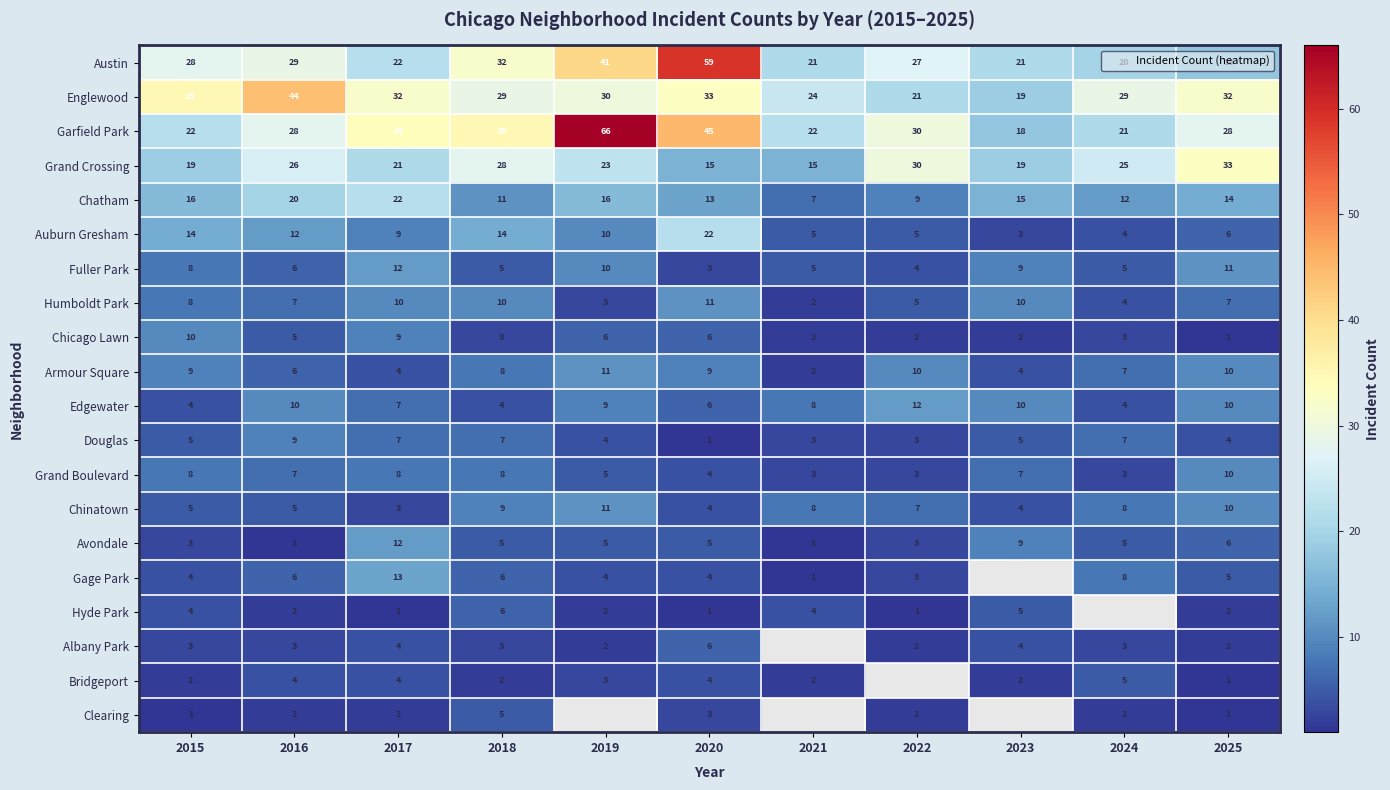

What is the spread (max minus min) of values at 2021?

23.0